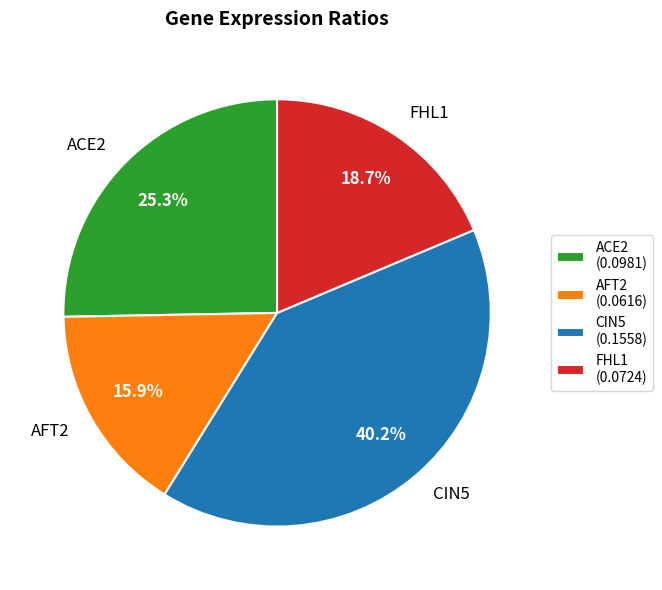

Is it true that AFT2 is 16% of the pie?

True